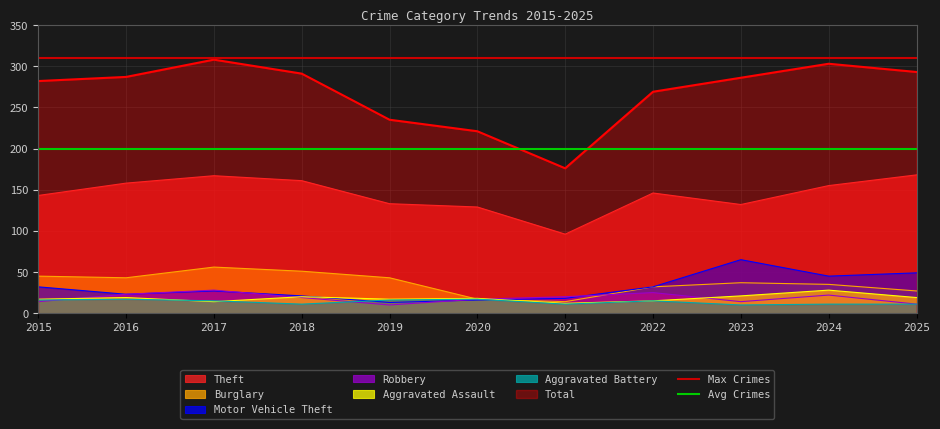

True or false: Total and Aggravated Assault cross at least once.

False